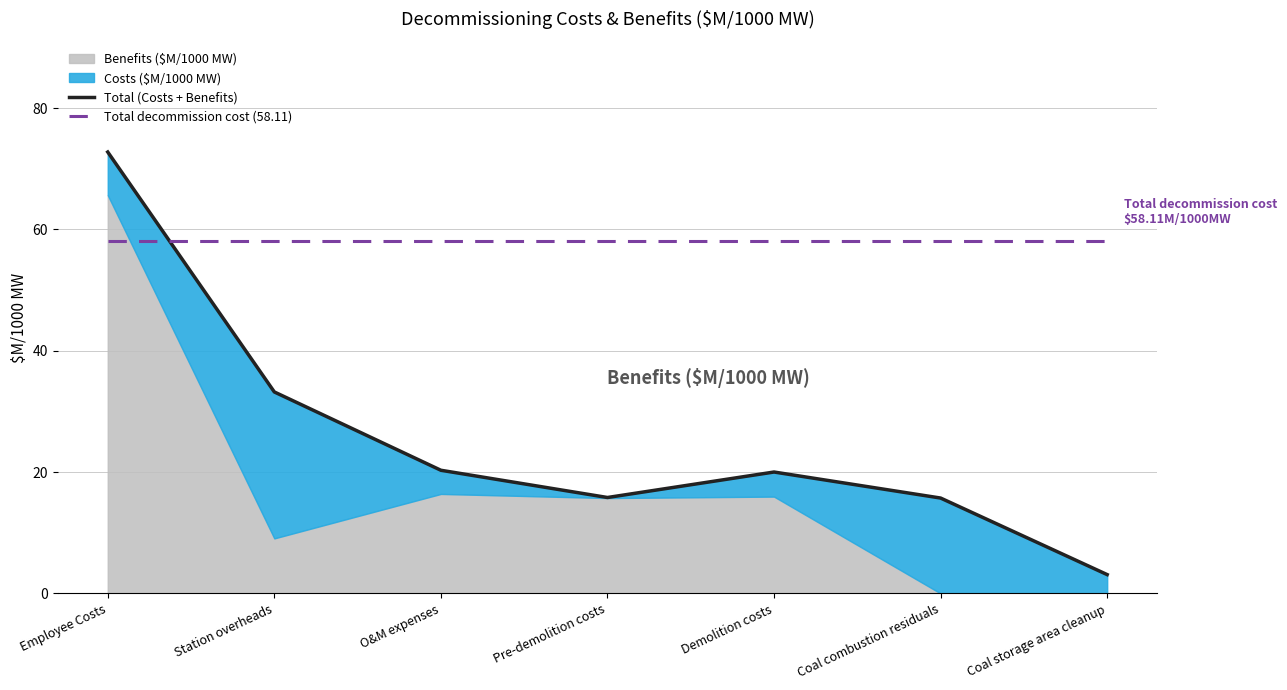

True or false: Total decommission cost (58.11) and Total (Costs + Benefits) cross at least once.

True